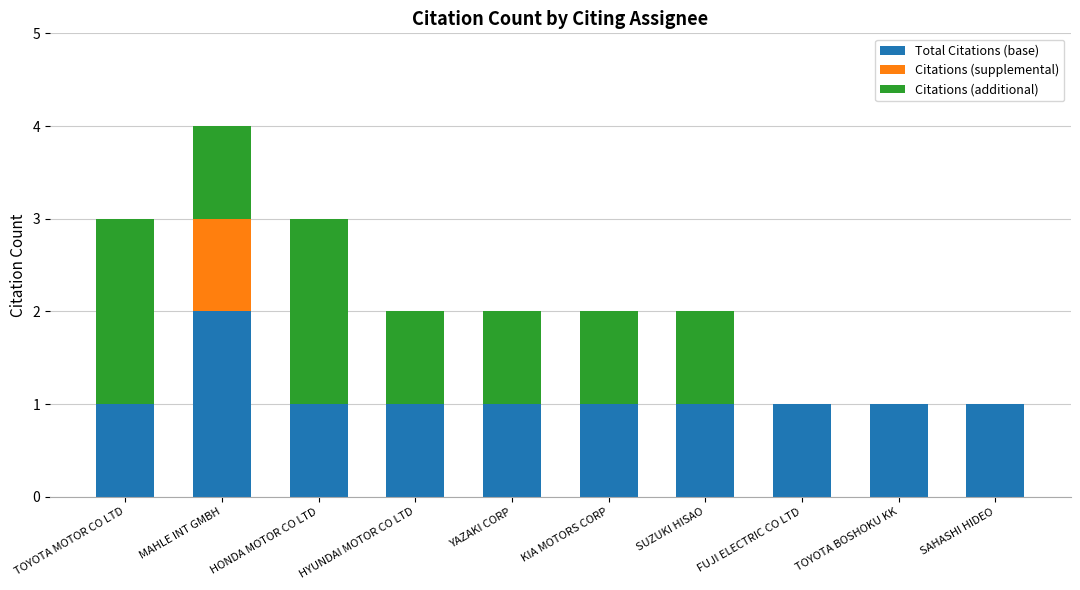

The value of Total Citations (base) at HYUNDAI MOTOR CO LTD is 0. True or false?

False